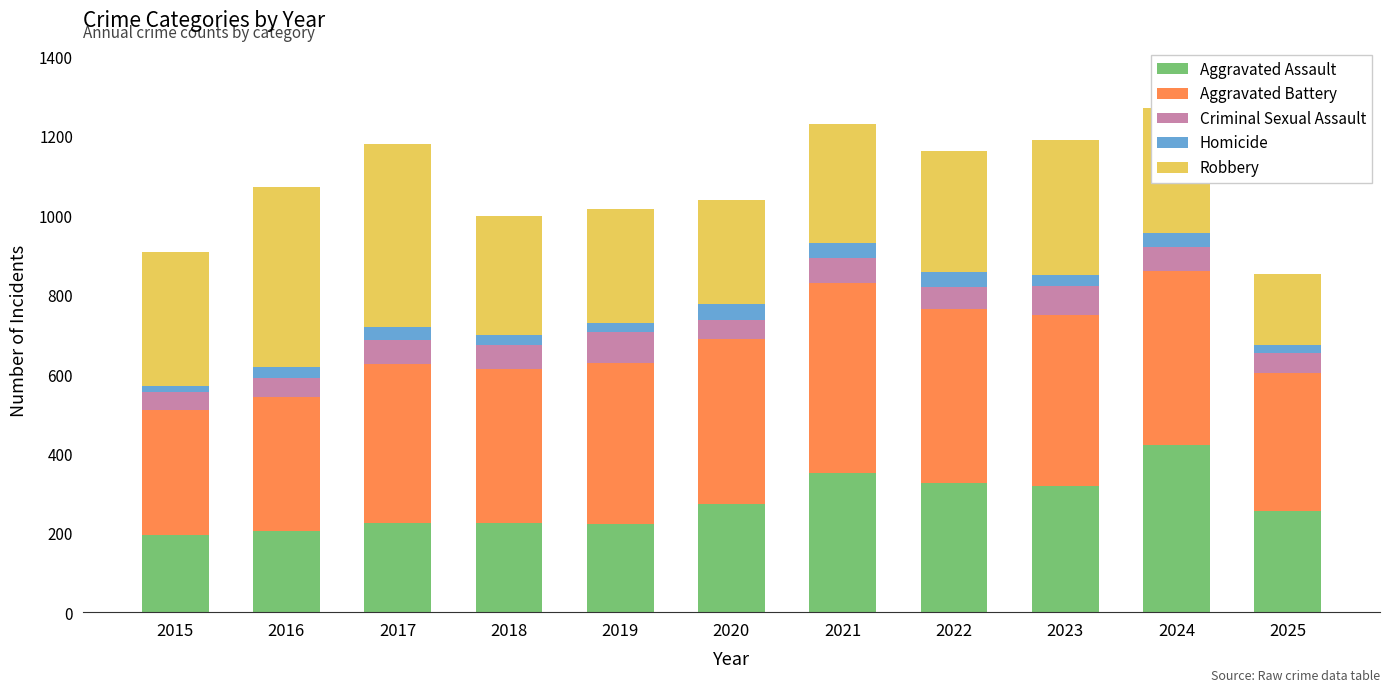

The value of Aggravated Assault at 2019 is 376. True or false?

False